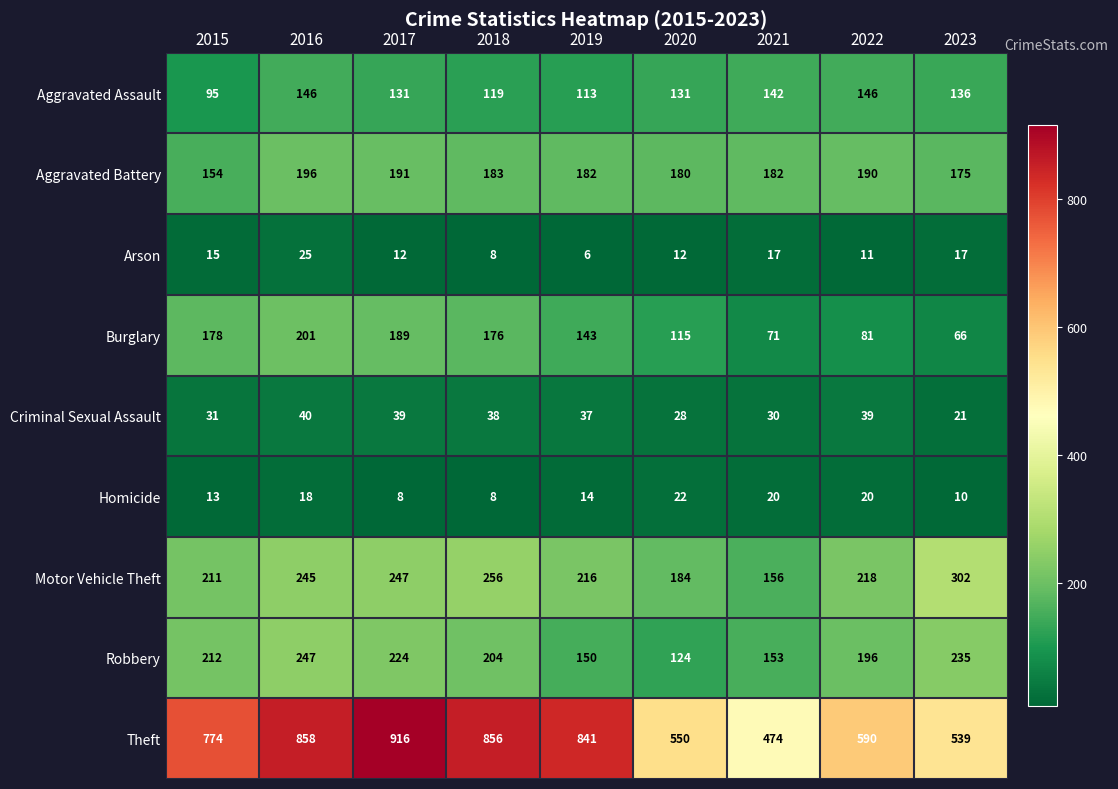

Which series has the widest spread of values?

Theft